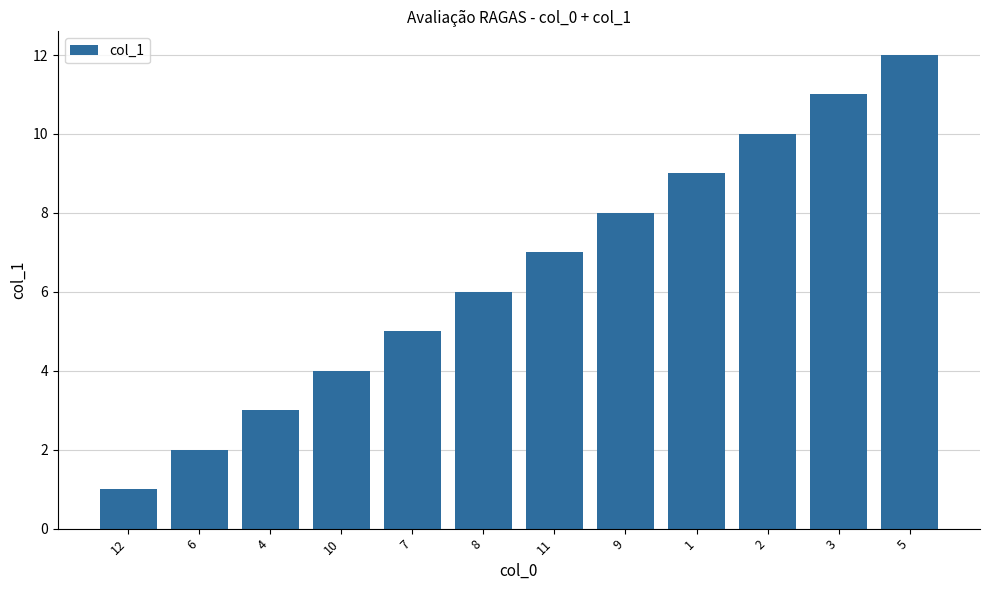

Where is the data nearest to the value 6?

8